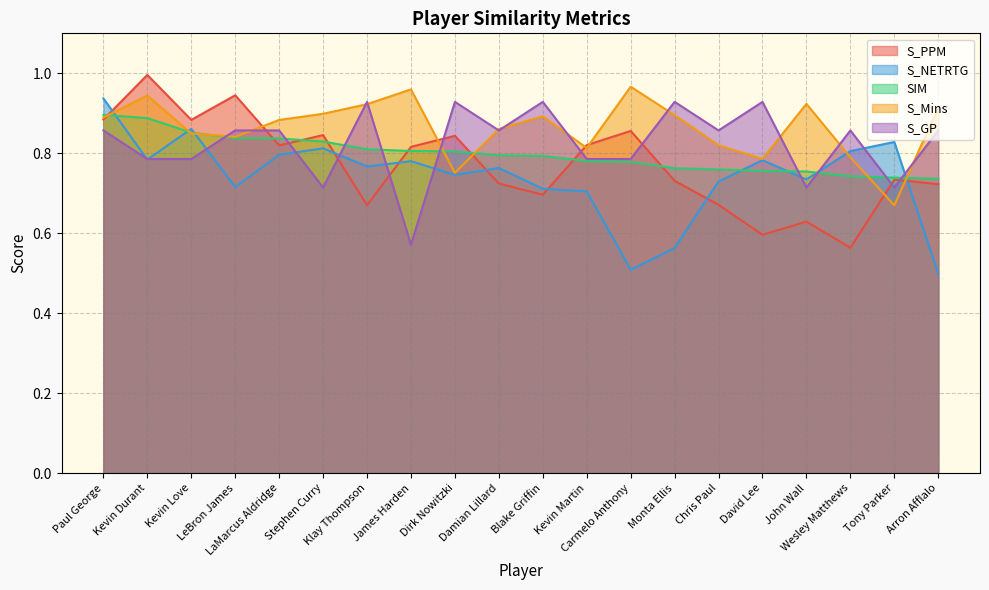

True or false: S_GP and S_Mins intersect in this chart.

True